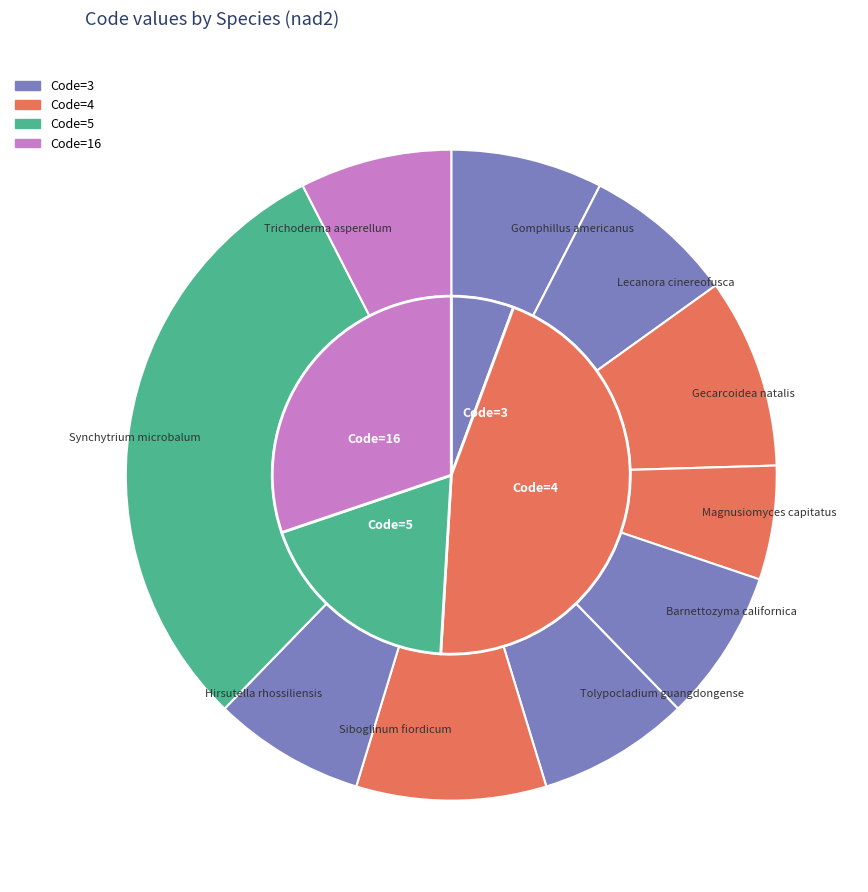

Is it true that Synchytrium microbalum is 23% of the pie?

False